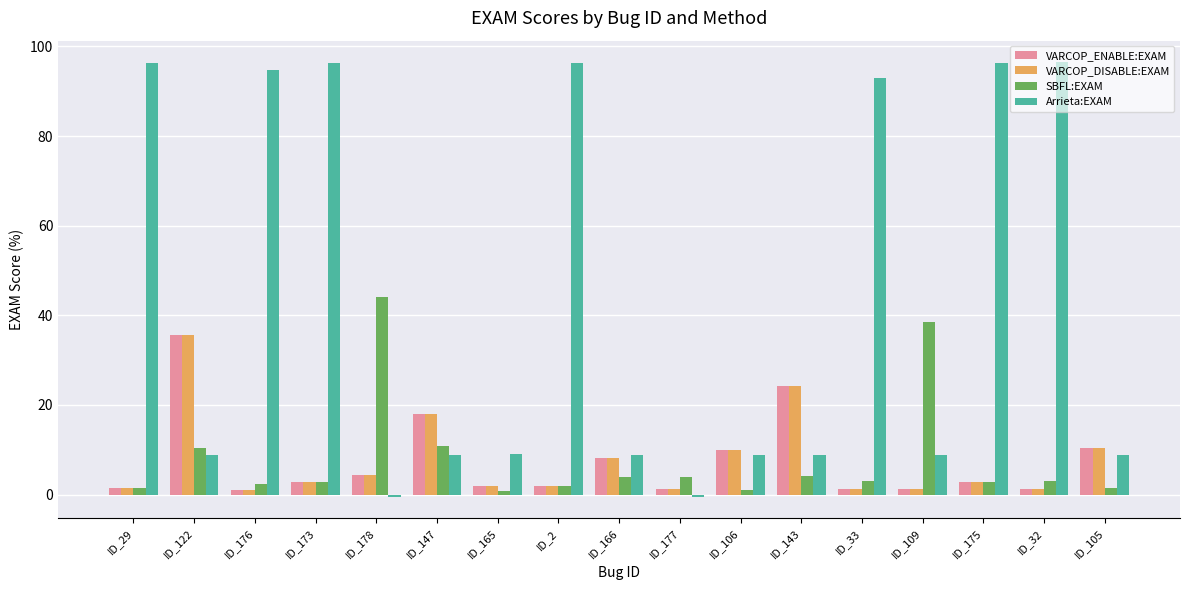

What are all the series names shown in the legend?

VARCOP_ENABLE:EXAM, VARCOP_DISABLE:EXAM, SBFL:EXAM, Arrieta:EXAM